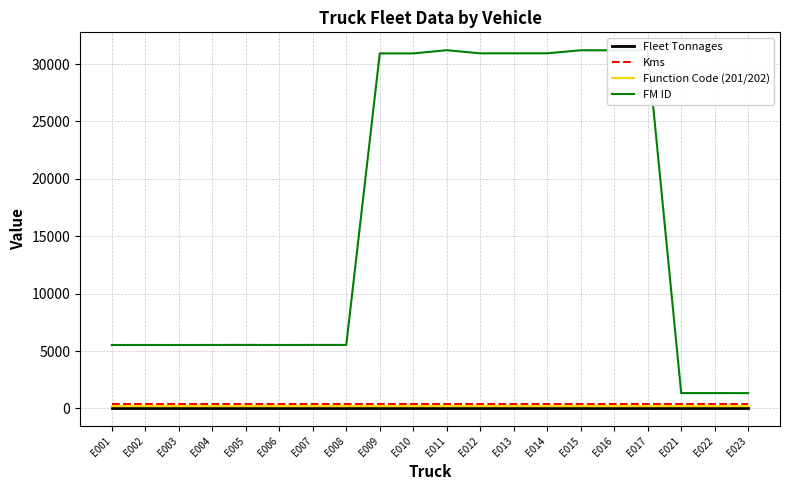

What is the difference between the maximum and minimum values in the Function Code (201/202) series?

1